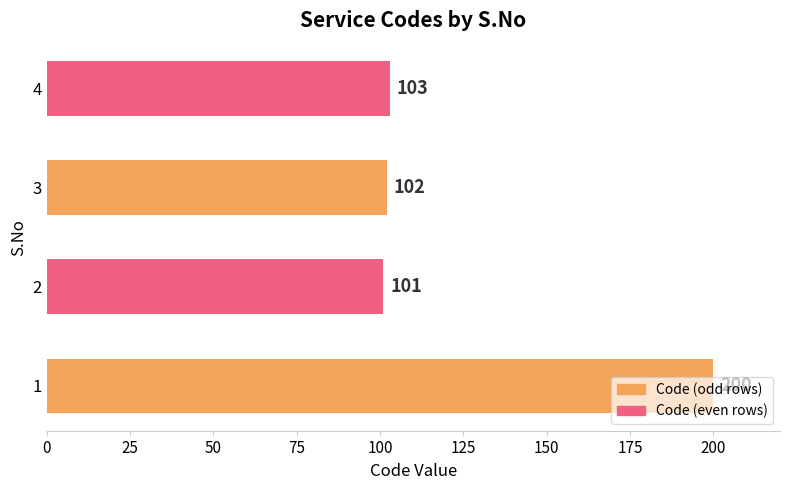

Approximately how many times larger is the value at 2 compared to 3?

1.0